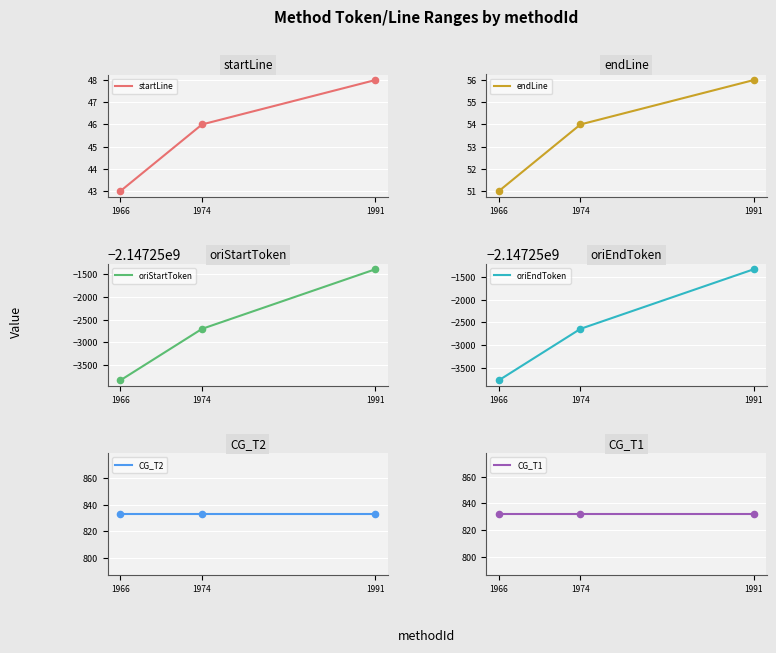

Which series contains the lowest Y value?

oriStartToken